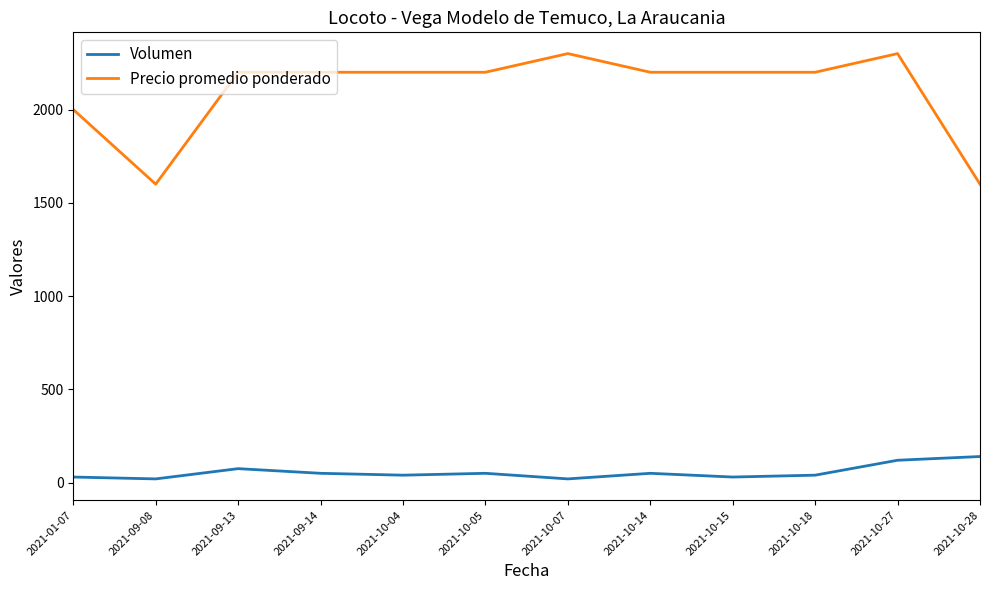

True or false: Volumen and Precio promedio ponderado cross at least once.

False